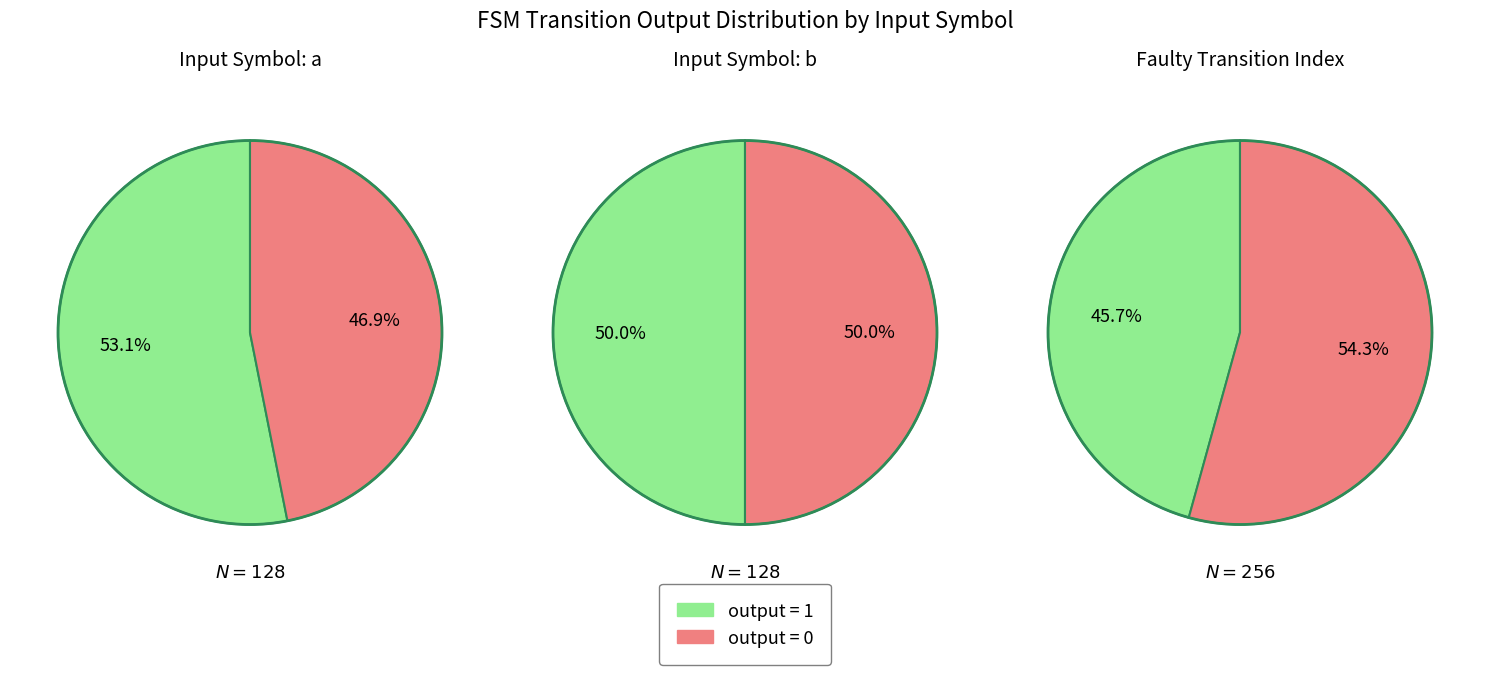

Combined, what portion of the pie is 1 and 0?

100.0%